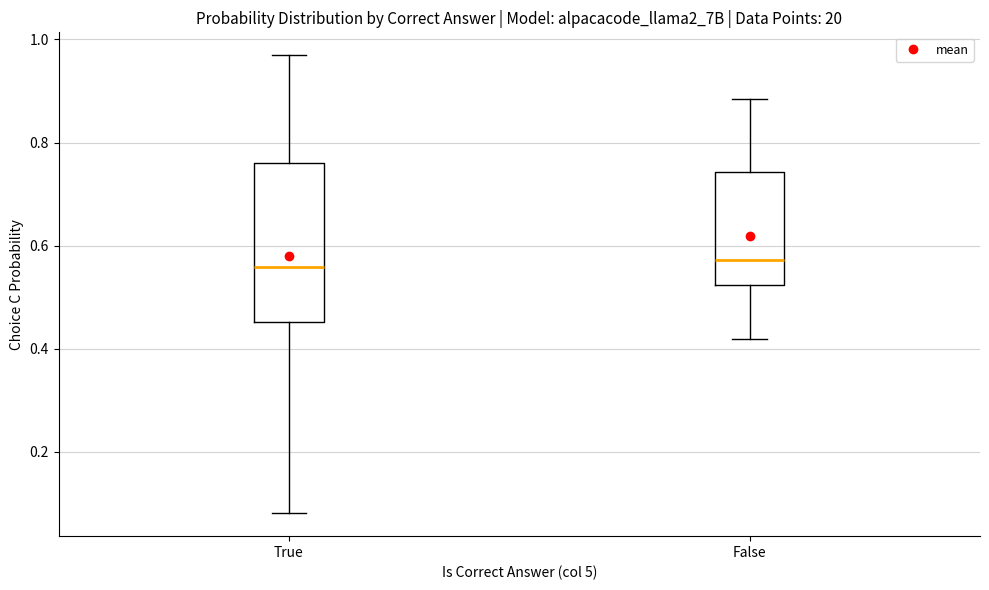

Comparing the boxes themselves (not the whiskers), which one is the tallest?

True